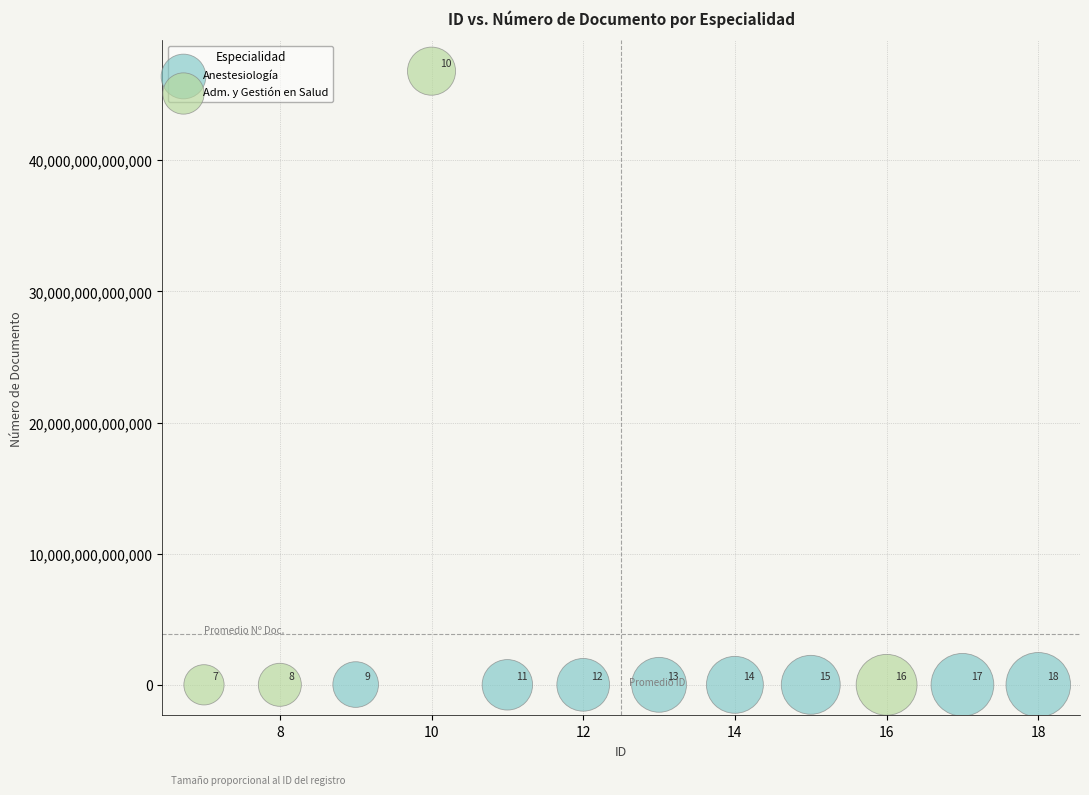

Which series has the widest spread of Y values?

Adm. y Gestión en Salud